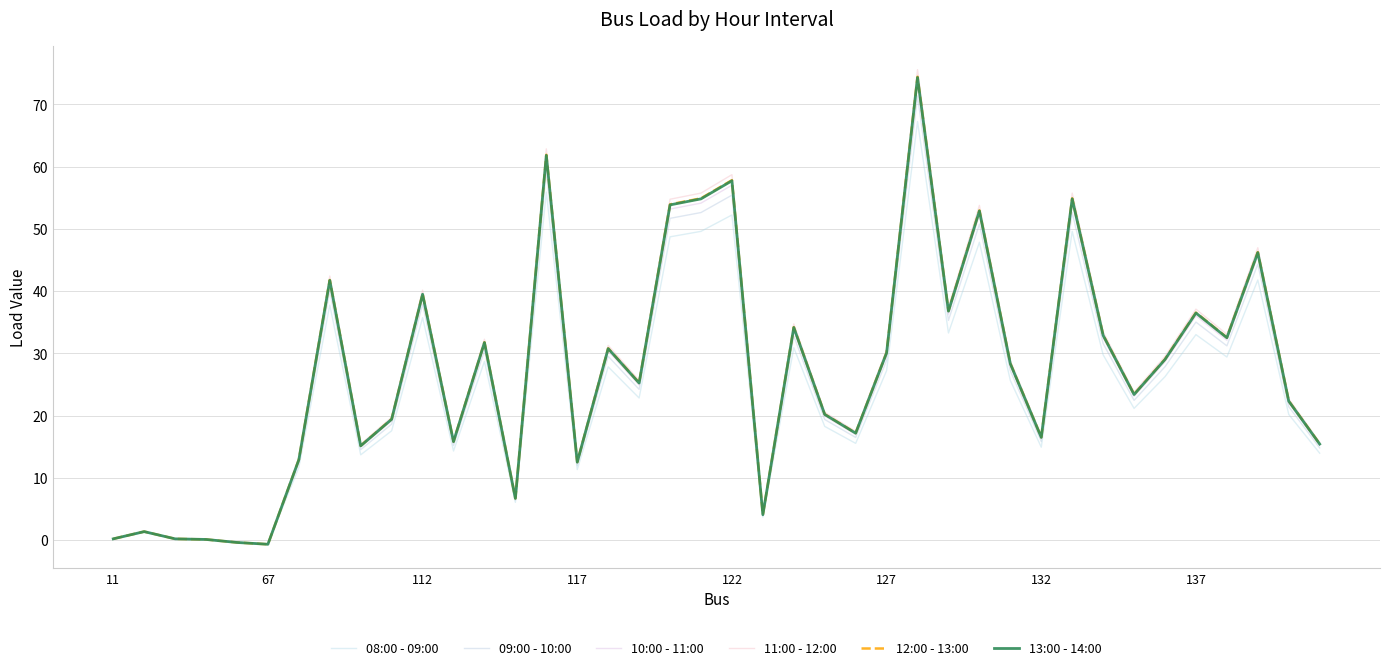

Where is 11:00 - 12:00 nearest to the value 37?

137